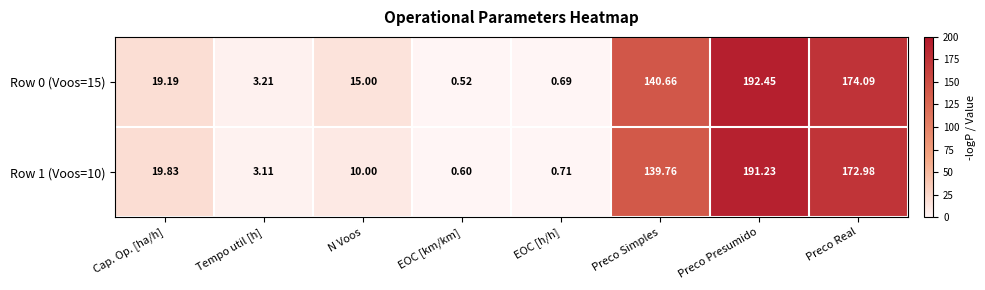

Which label corresponds to the largest value in the chart?

Preco Presumido